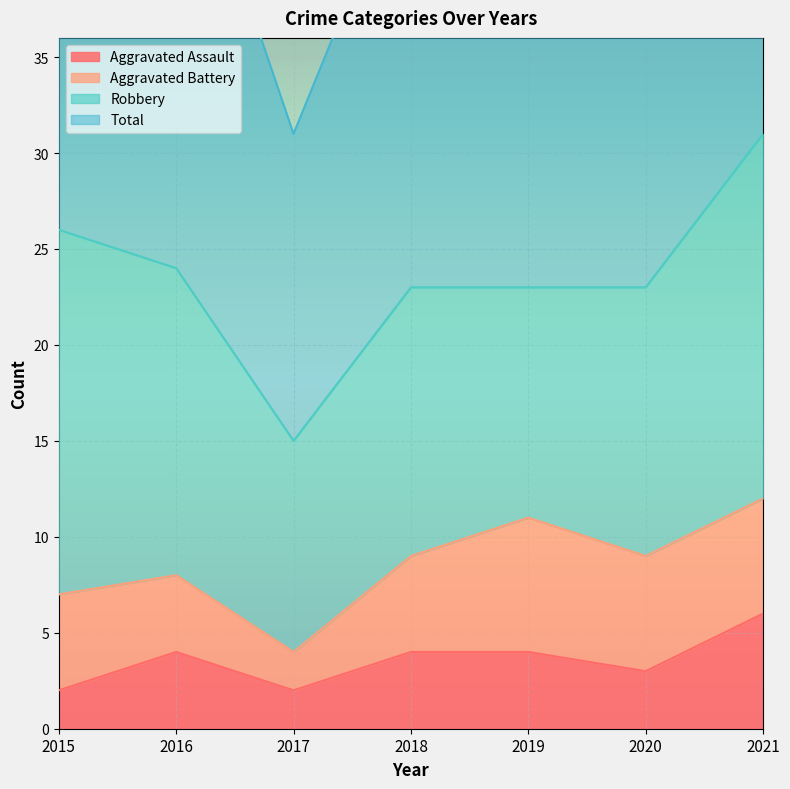

The value of Aggravated Assault at 2020 is 3. True or false?

True